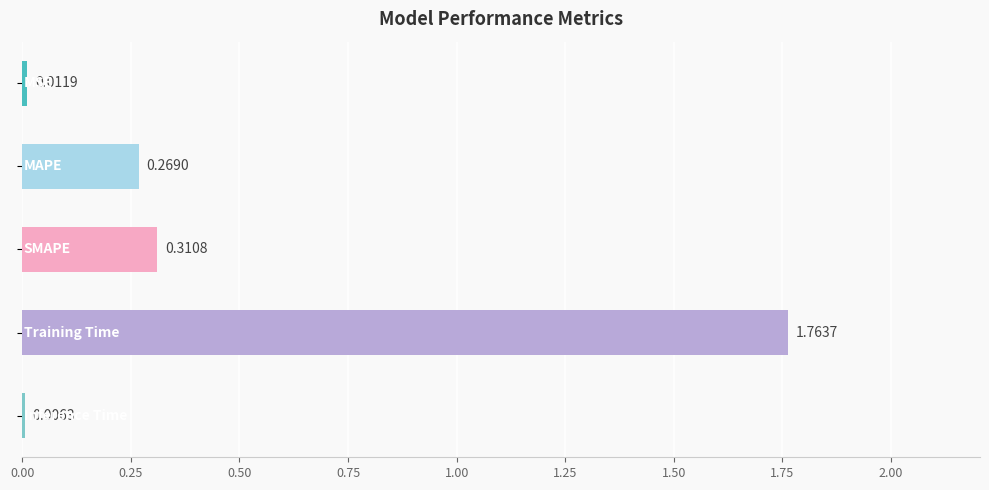

What is the sum of all values?

2.4